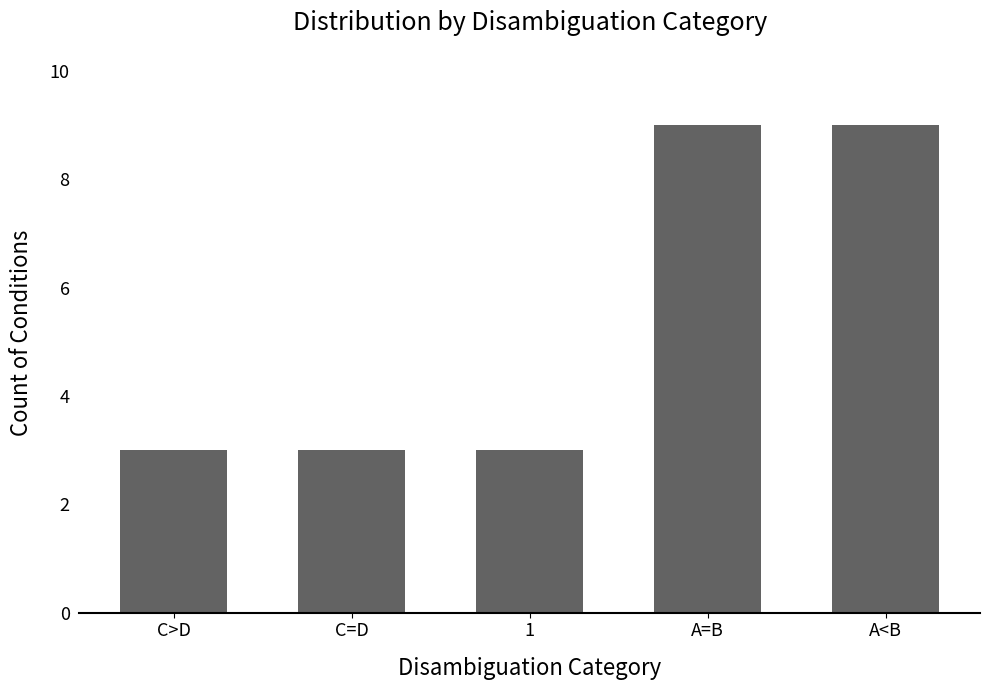

Count the values in the range 3 to 9.

5